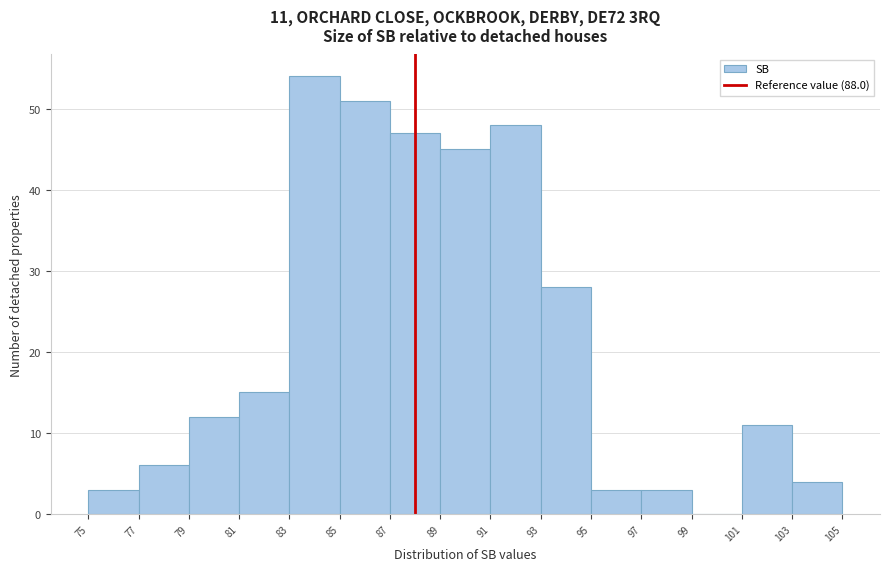

Which range on the x-axis has the tallest bar?

83 to 85